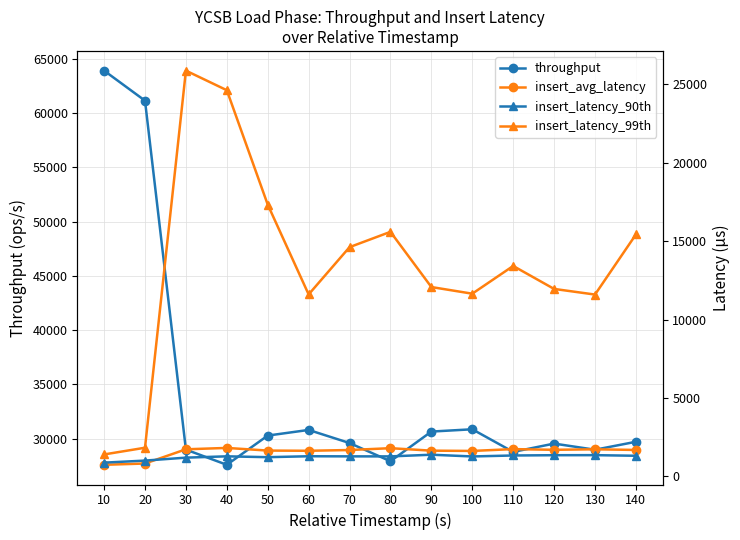

True or false: insert_latency_99th has more than 1 points higher than both neighbors.

True